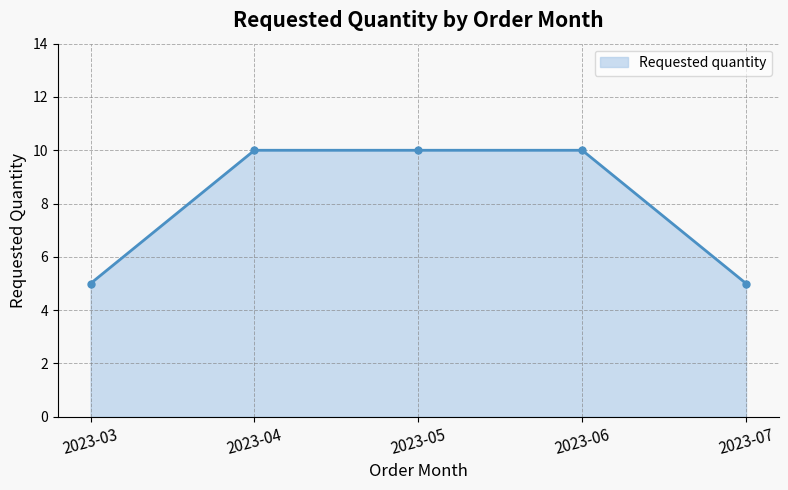

Reading right to left, extract all data points from this chart.

5	10	10	10	5